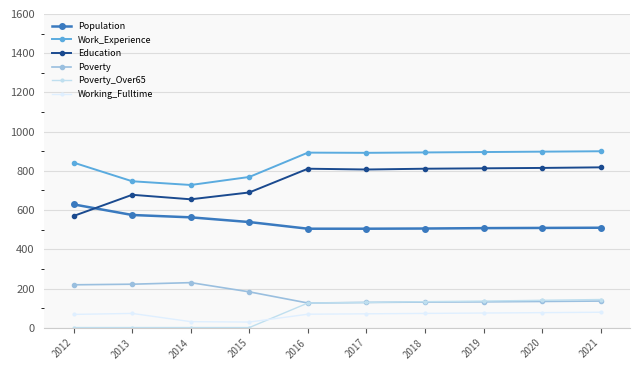

Reading left to right, what are all the values shown in this chart?

Population: 2012=629	2013=575	2014=563	2015=539	2016=505	2017=505	2018=506	2019=508	2020=509	2021=510
Work_Experience: 2012=842	2013=747	2014=728	2015=769	2016=893	2017=892	2018=894	2019=896	2020=898	2021=900
Education: 2012=570	2013=678	2014=655	2015=690	2016=811	2017=807	2018=811	2019=813	2020=815	2021=818
Poverty: 2012=219	2013=222	2014=230	2015=183	2016=126	2017=129	2018=131	2019=132	2020=134	2021=136
Poverty_Over65: 2012=1	2013=1	2014=1	2015=1	2016=126	2017=129	2018=133	2019=136	2020=140	2021=144
Working_Fulltime: 2012=68	2013=73	2014=31	2015=29	2016=69	2017=71	2018=73	2019=75	2020=77	2021=79